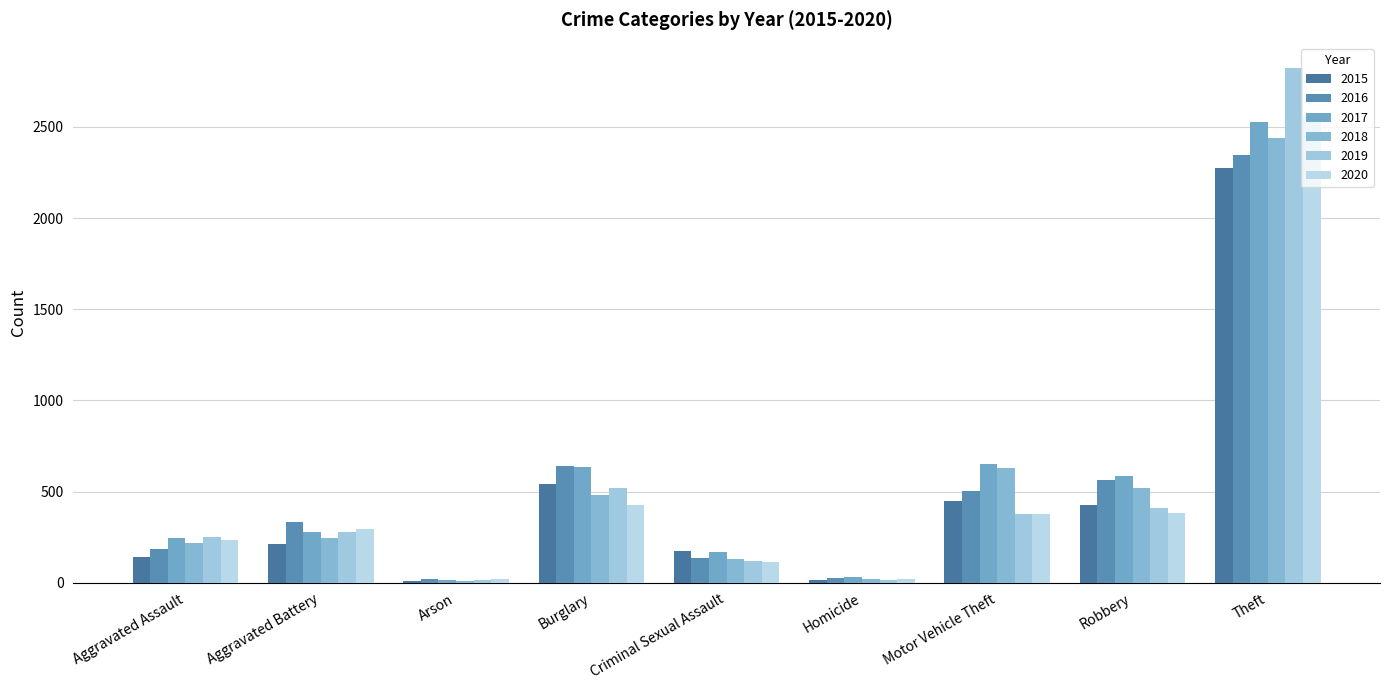

Between Theft and Robbery, which is larger?

Theft